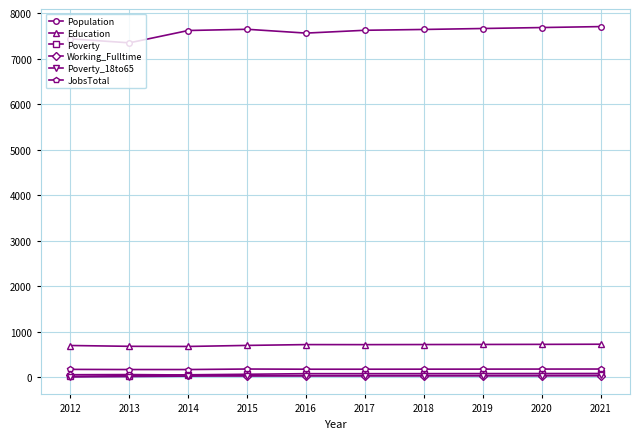

Which series has the largest total across all categories?

Population